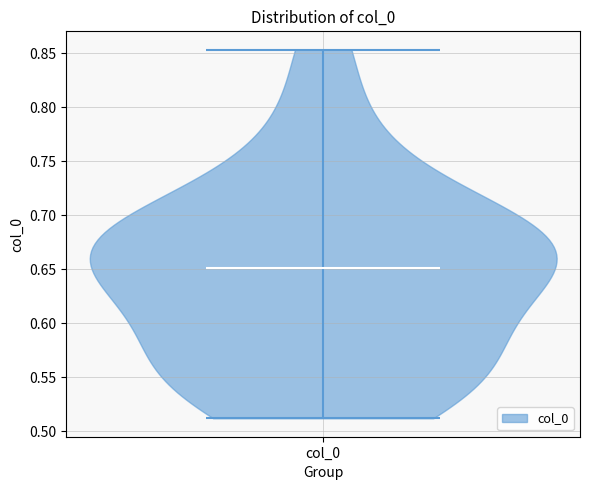

Read this violin plot against the y-axis: where its median line is, and the lowest and highest points the violin reaches. The values are not printed on the chart, so give them approximately, as read against the axis.

median line 0.650, lowest point 0.510, highest point 0.855